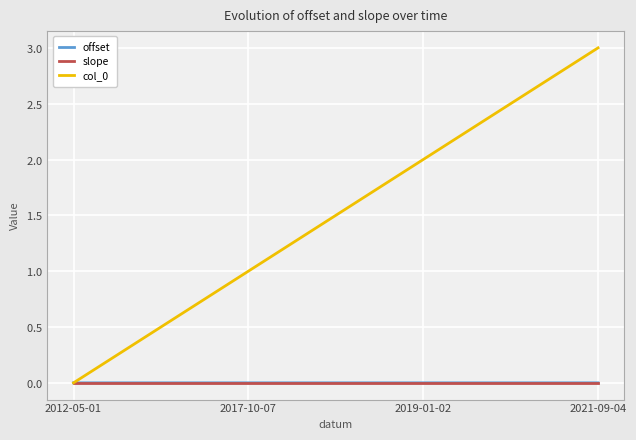

At which category is the sum across all series the highest?

2021-09-04